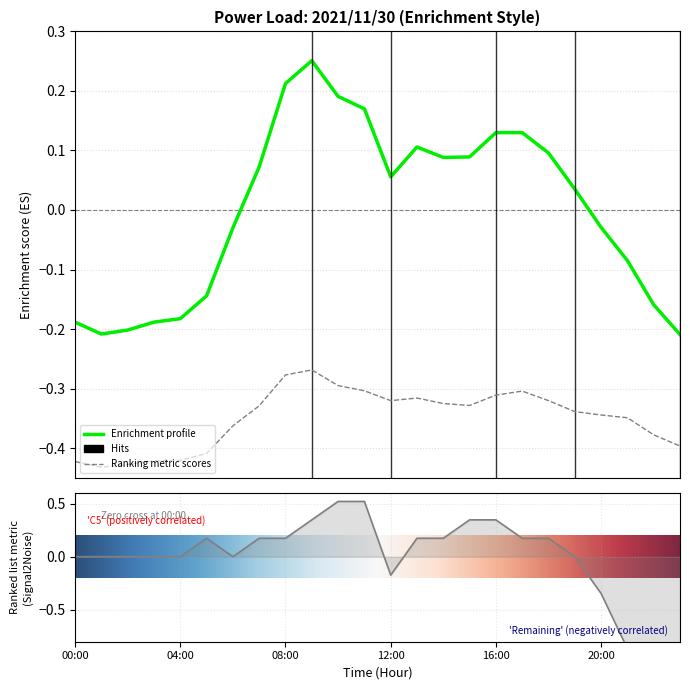

Where is the first local minimum for \ªl(kW)?

01:00